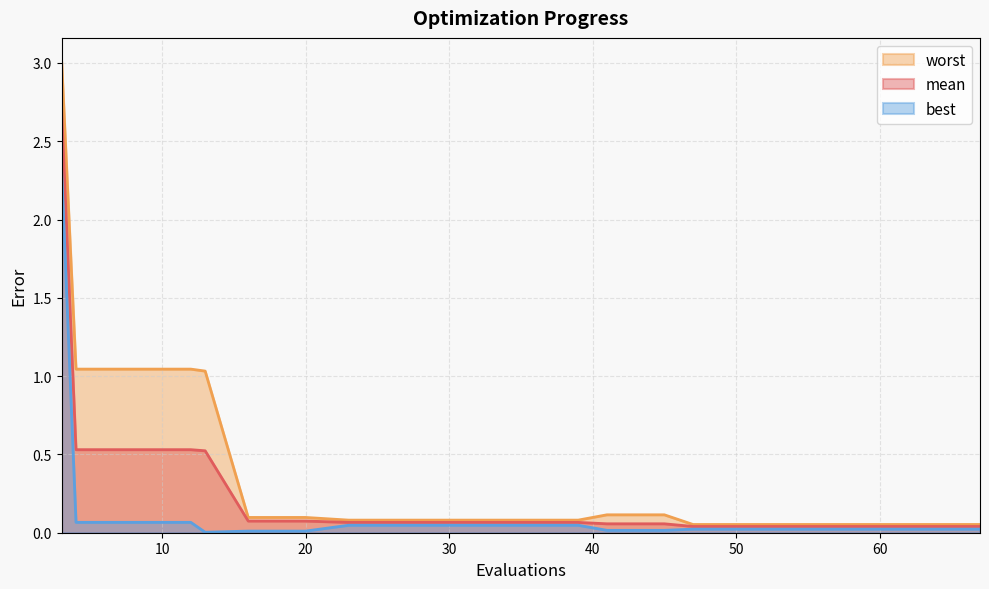

What is the spread (max minus min) of values at 4?

1.0